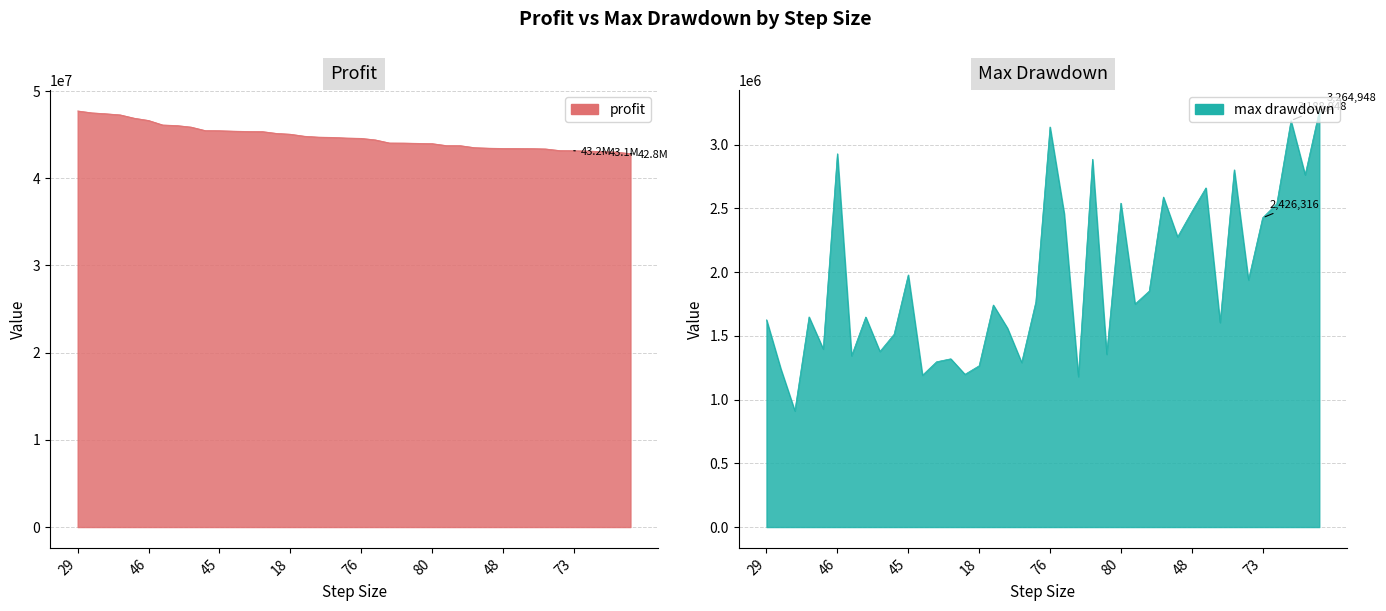

Which series has the largest total across all categories?

profit